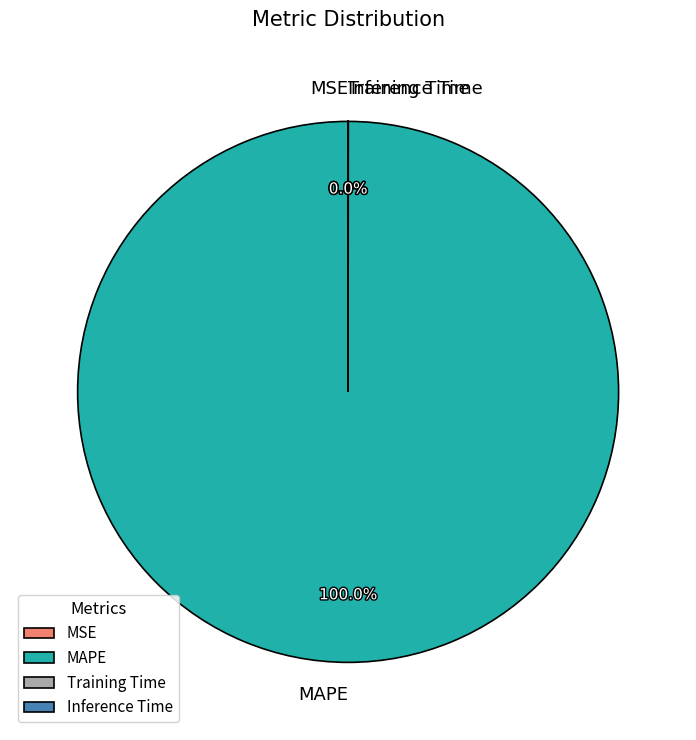

How many slices are in this pie chart?

4